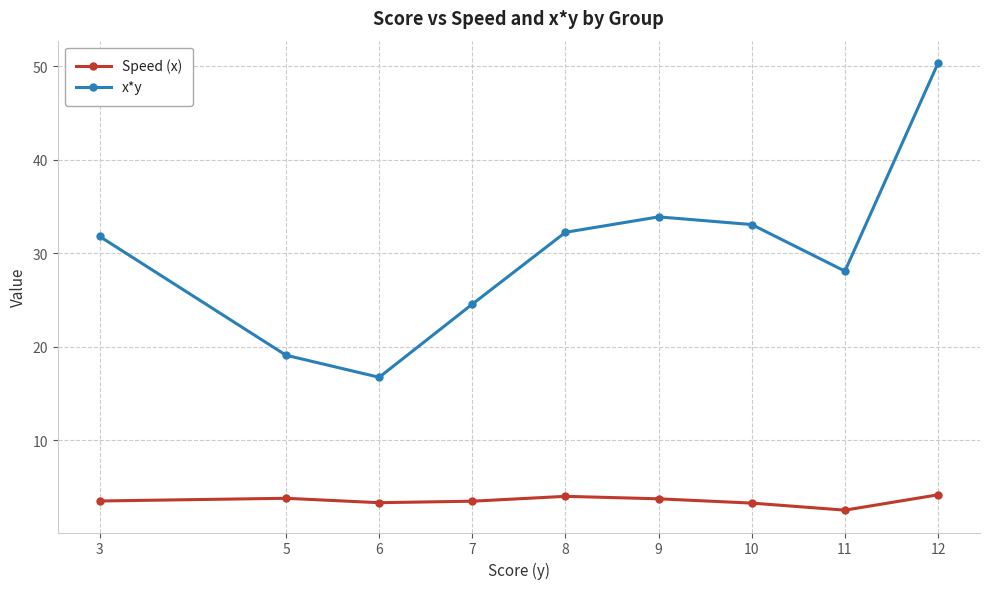

List the series in order of their overall mean, lowest first.

Speed (x), x*y